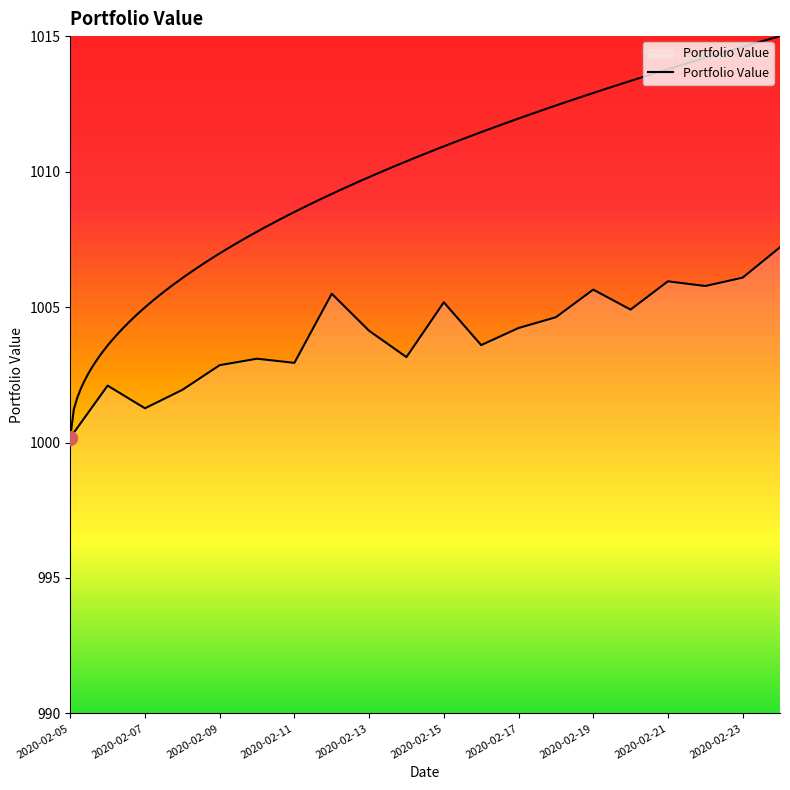

At which category does the chart reach its peak across all series?

2020-02-24